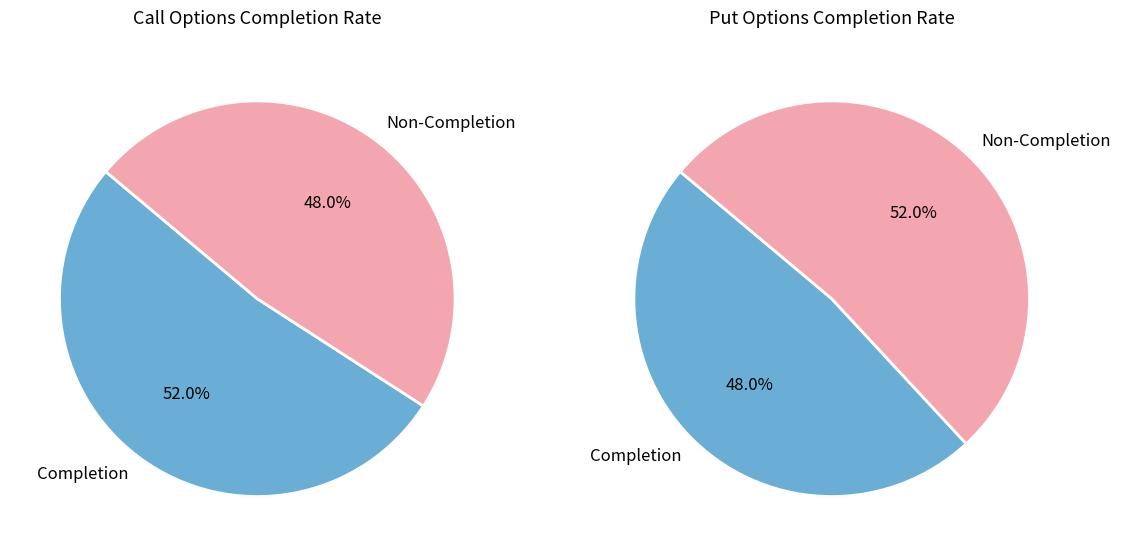

To the nearest percent, what portion does C represent?

50%